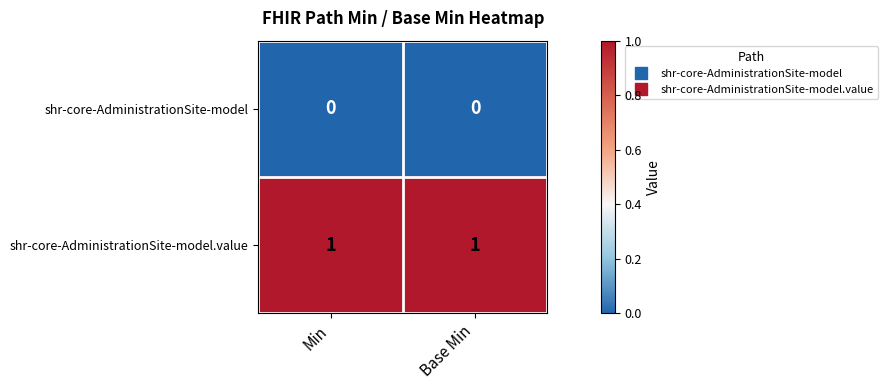

Which series has the largest total across all categories?

shr-core-AdministrationSite-model.value